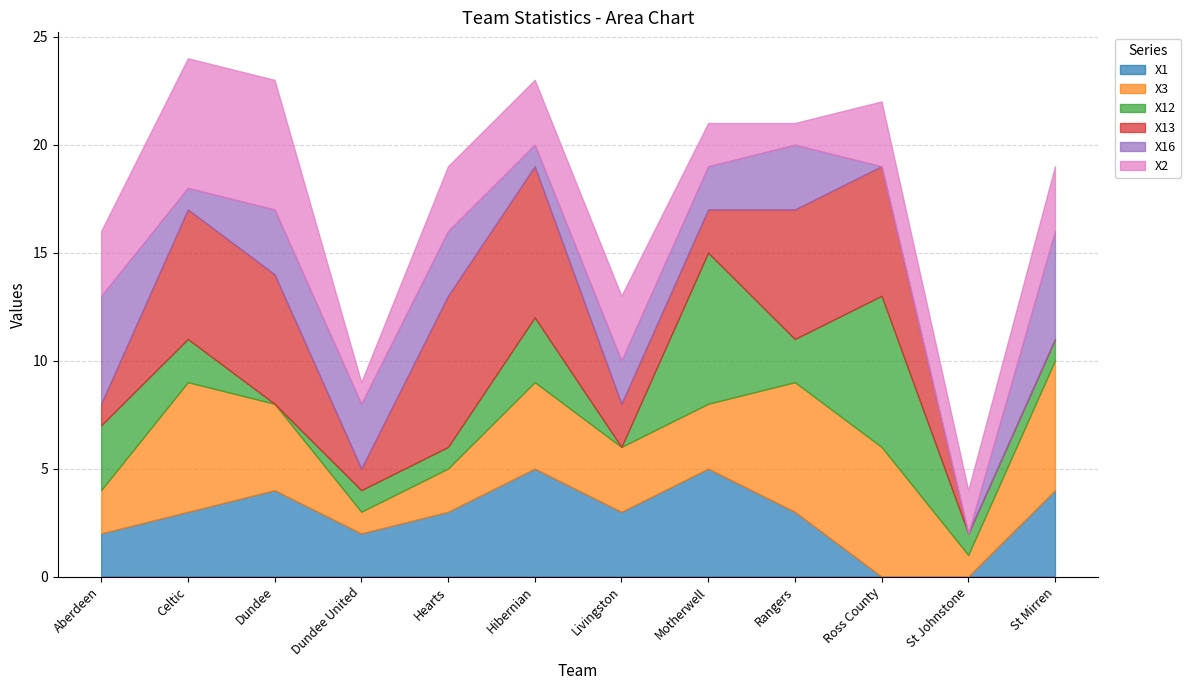

Is it true that X3 equals 4 at Dundee?

True